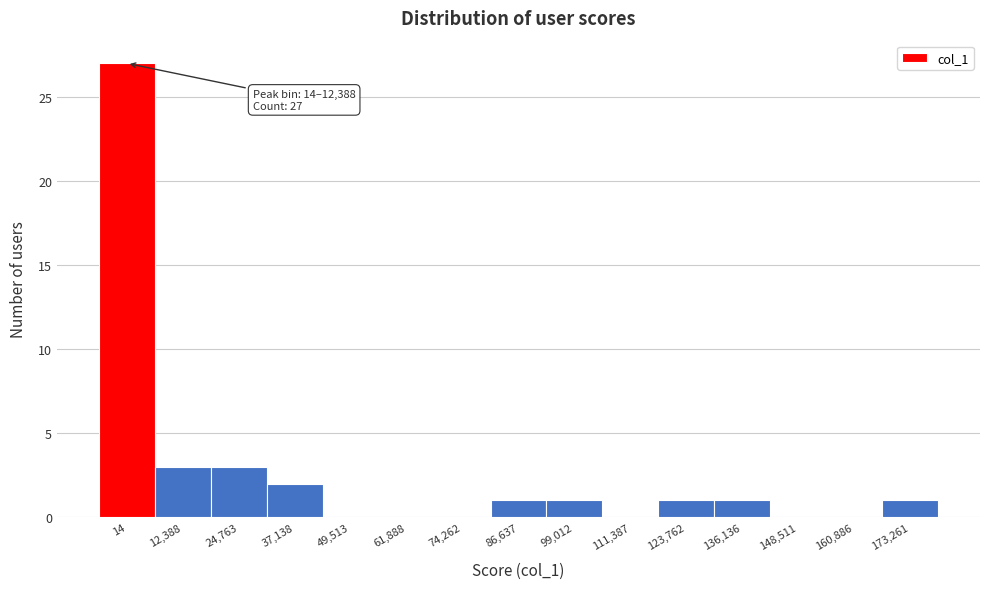

Reading left to right, transcribe all the data shown in this chart.

14=27	12,388=3	24,763=3	37,138=2	49,513=0	61,888=0	74,262=0	86,637=1	99,012=1	111,387=0	123,762=1	136,136=1	148,511=0	160,886=0	173,261=1